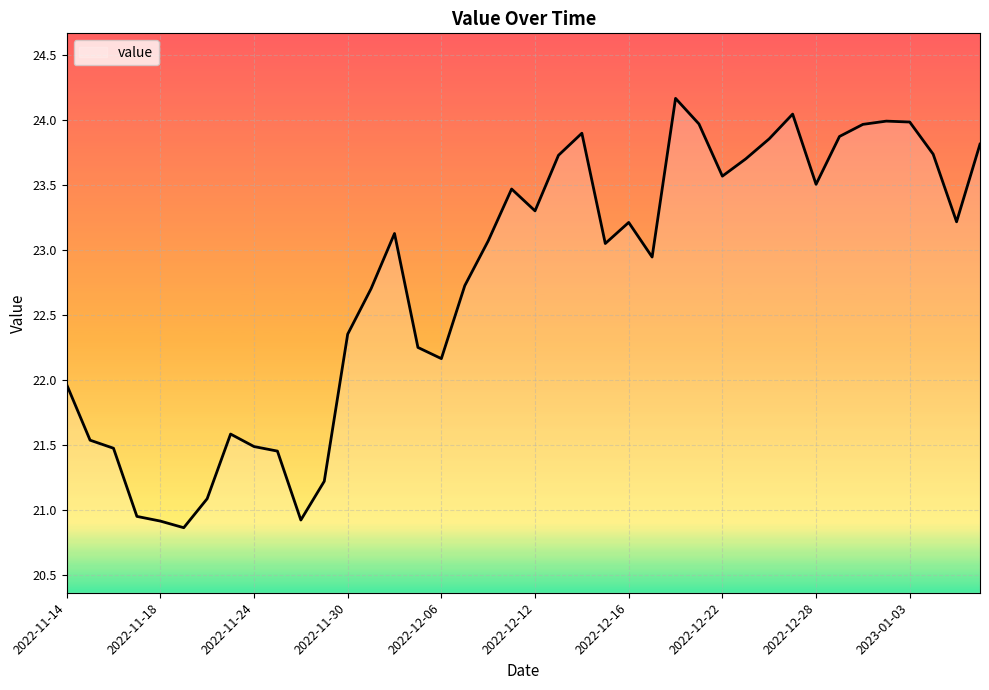

What is the difference between the maximum and minimum values?

3.3